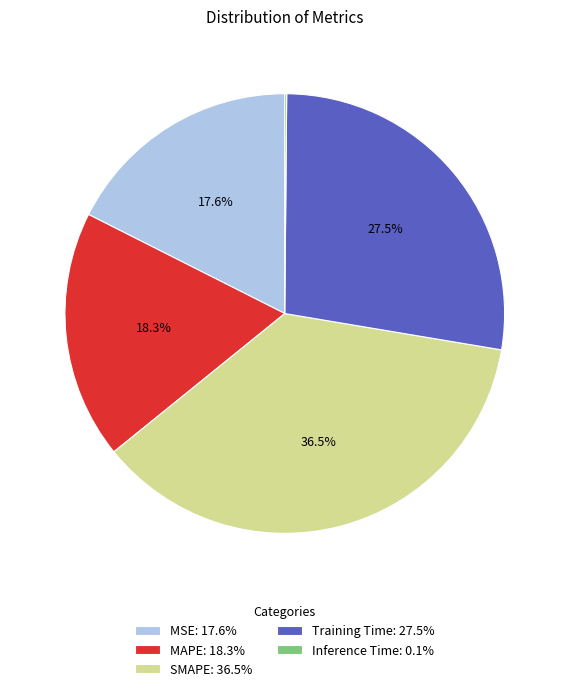

Which category has the biggest portion of the pie?

SMAPE